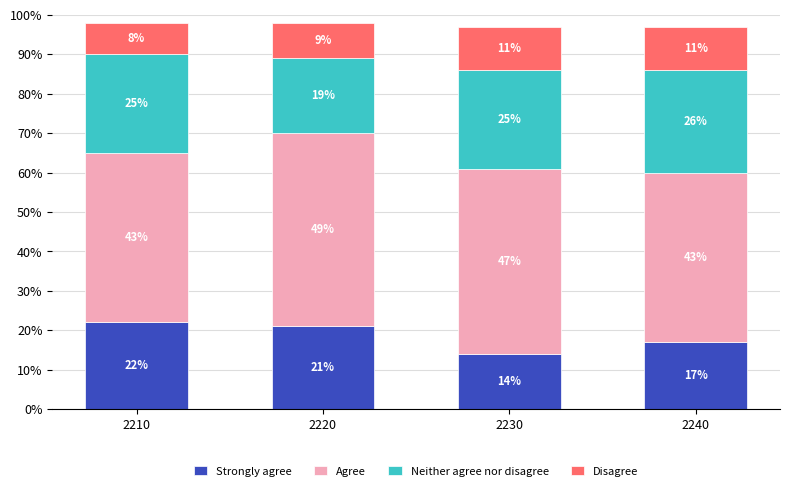

How many data points does each series have?

4